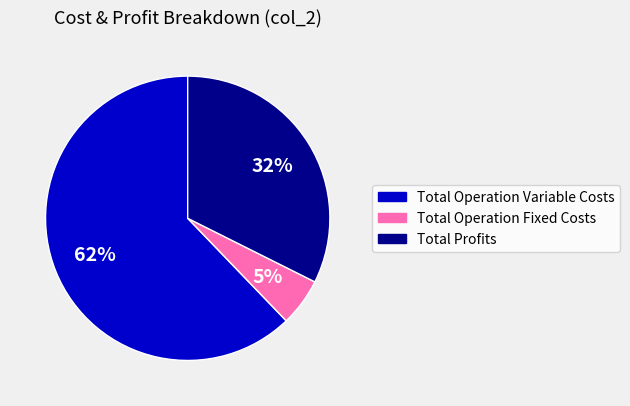

To the nearest percent, what is the average slice percentage?

33%